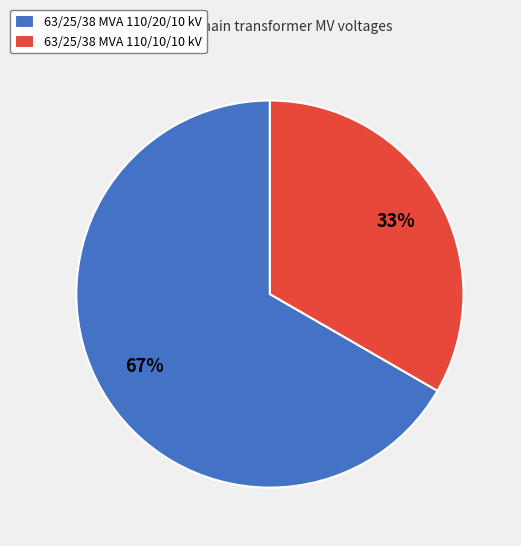

Is it true that 63/25/38 MVA 110/10/10 kV is 33% of the pie?

True